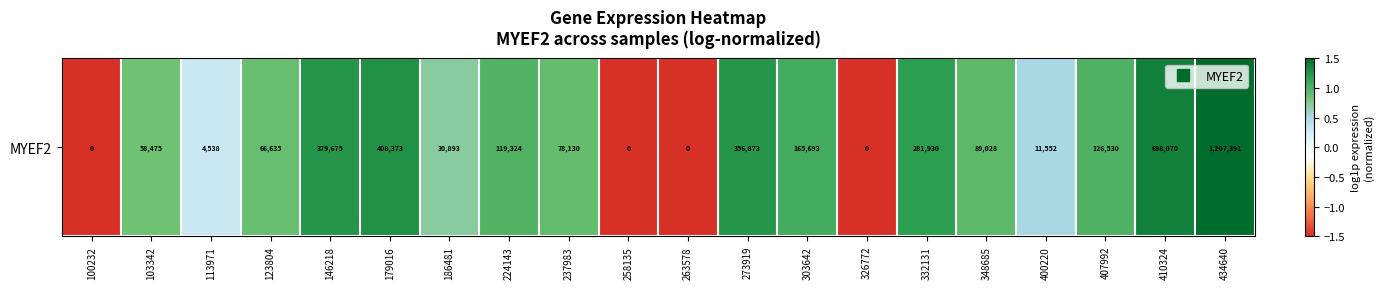

The value at 179016 is 1.9. True or false?

False